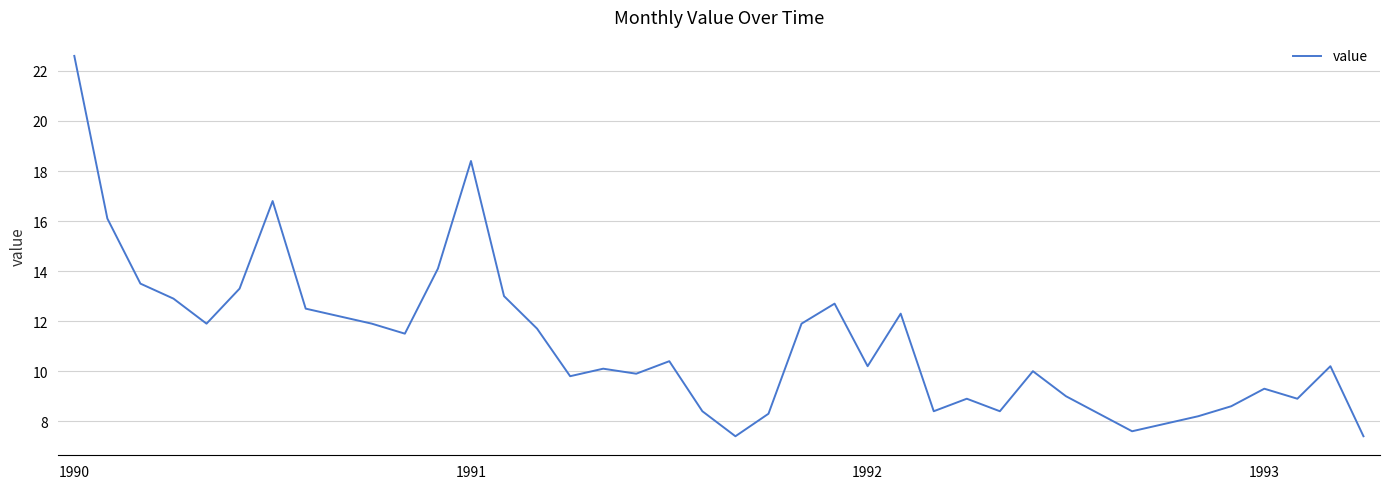

What is the difference between the maximum and minimum values?

15.2